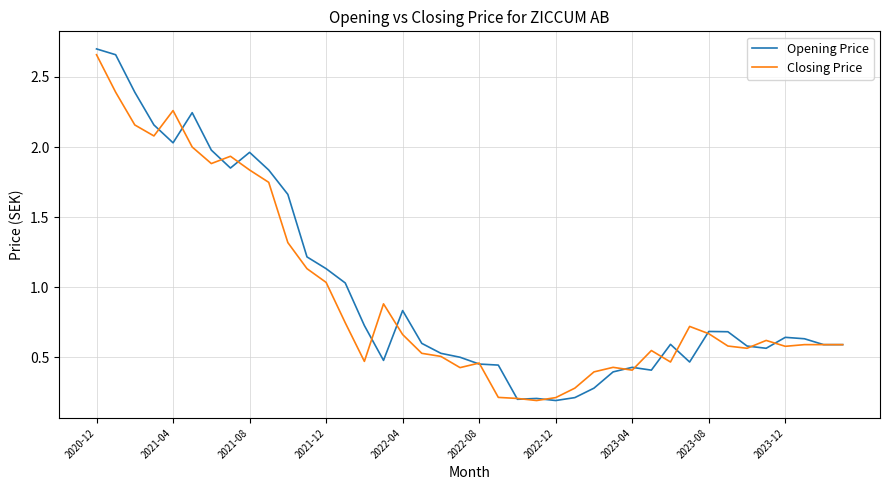

Which series has the largest range (max minus min)?

Opening Price